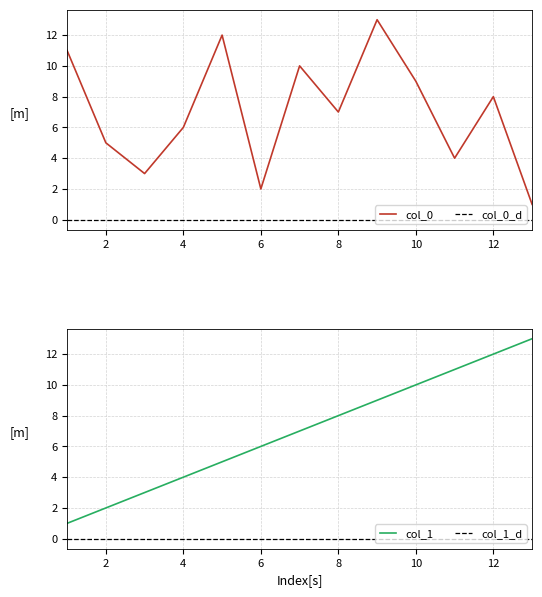

Reading right to left, extract all data points from this chart.

col_0: 1	8	4	9	13	7	10	2	12	6	3	5	11
col_0_d: 0	0	0	0	0	0	0	0	0	0	0	0	0
col_1: 13	12	11	10	9	8	7	6	5	4	3	2	1
col_1_d: 0	0	0	0	0	0	0	0	0	0	0	0	0